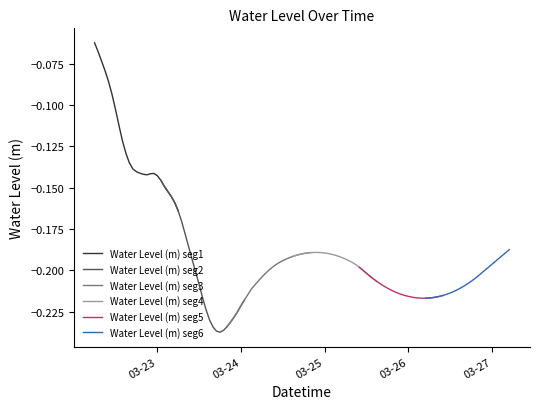

What is the minimum value shown in the chart?

-0.2